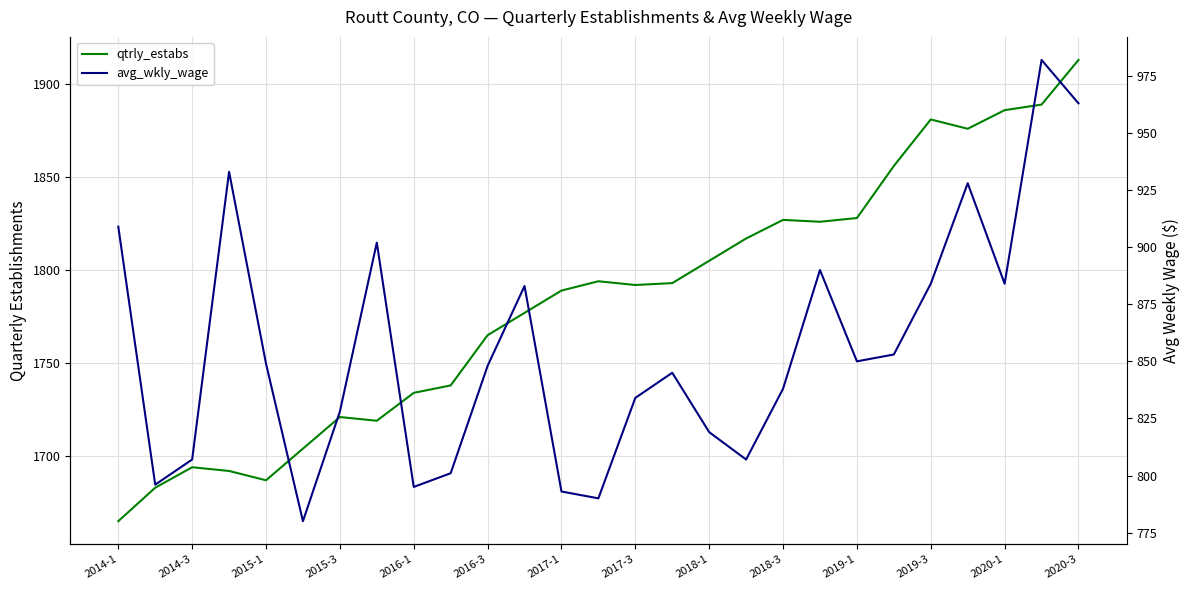

What is the difference between the second highest and second lowest values in the avg_wkly_wage series?

173